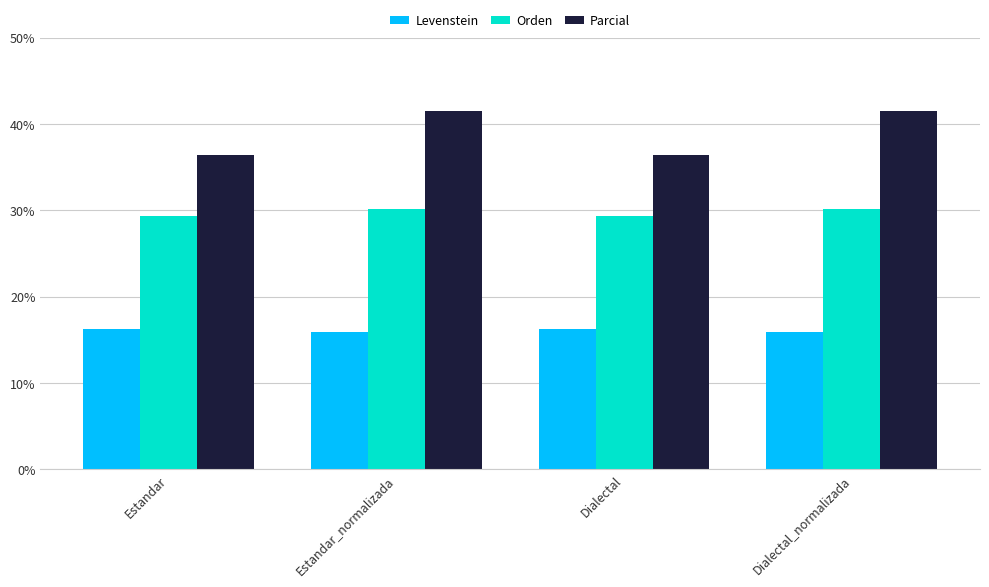

What is the approximate value of Levenstein at Dialectal_normalizada?

15.9